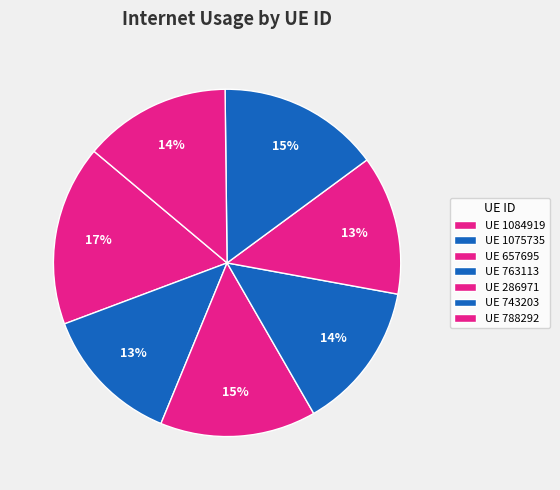

How many slices are in this pie chart?

7